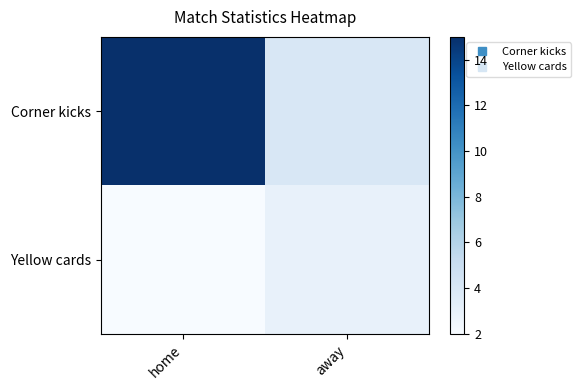

Which series has the widest spread of values?

Corner kicks